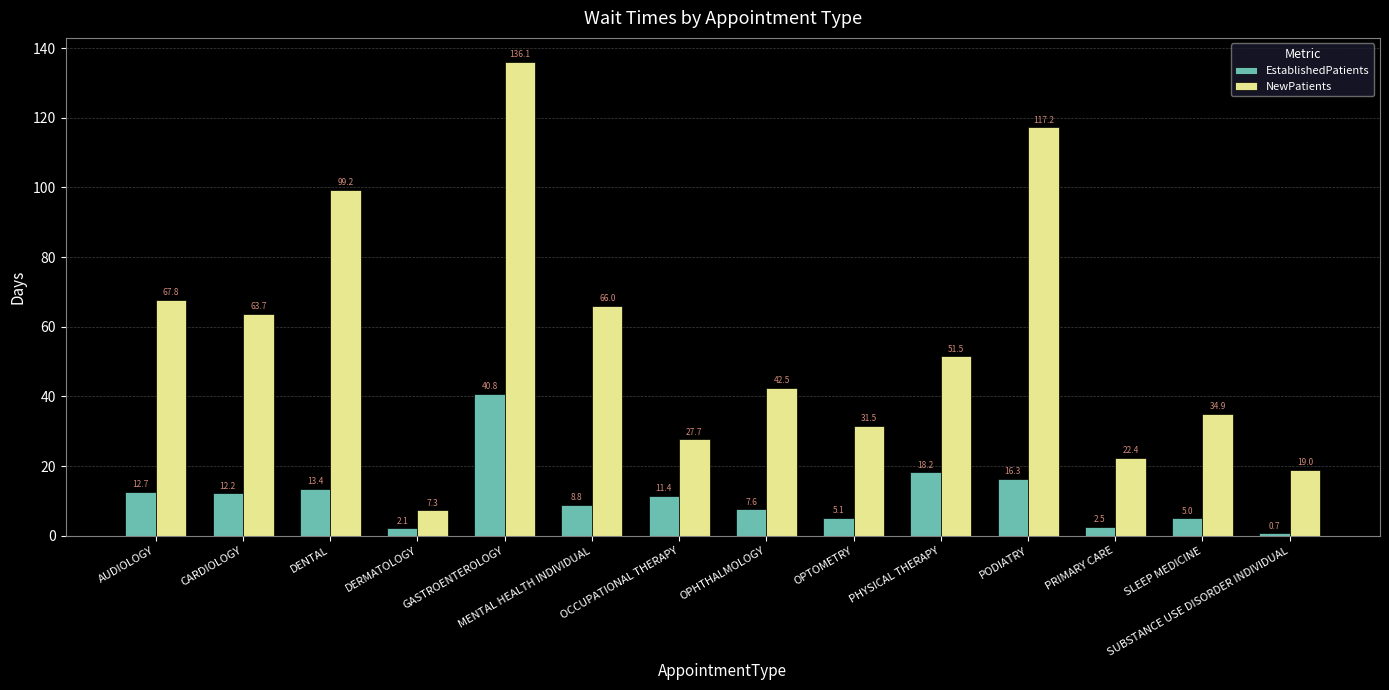

What are all the series names shown in the legend?

EstablishedPatients, NewPatients